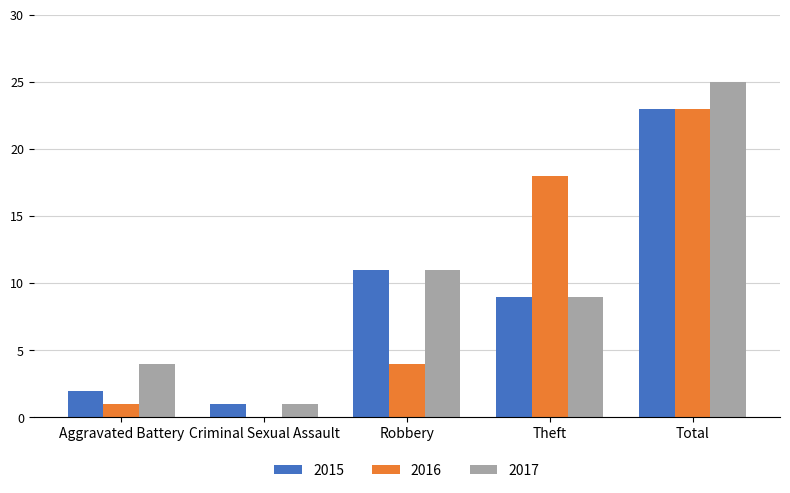

Reading left to right, extract all data points from this chart.

2015: 2	1	11	9	23
2016: 1	0	4	18	23
2017: 4	1	11	9	25